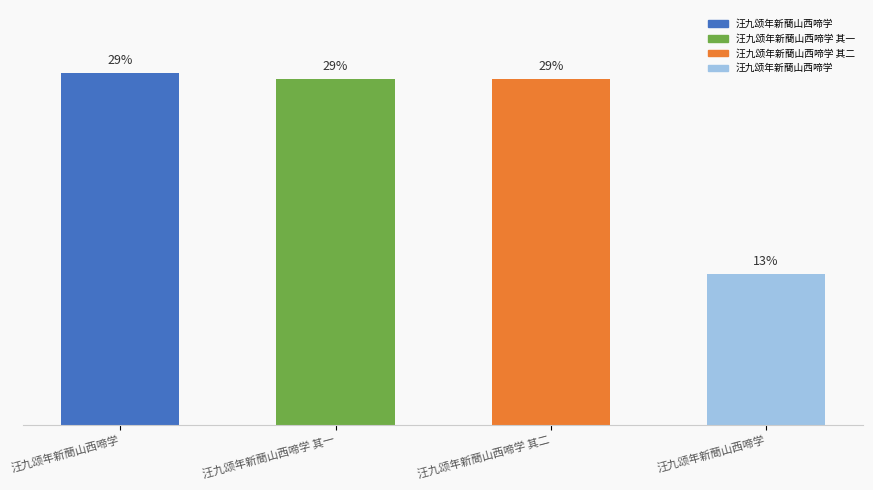

Reading right to left, transcribe all the data shown in this chart.

汪九颂年新蕳山西啼学=349616	汪九颂年新蕳山西啼学 其二=802447	汪九颂年新蕳山西啼学 其一=802446	汪九颂年新蕳山西啼学=816595